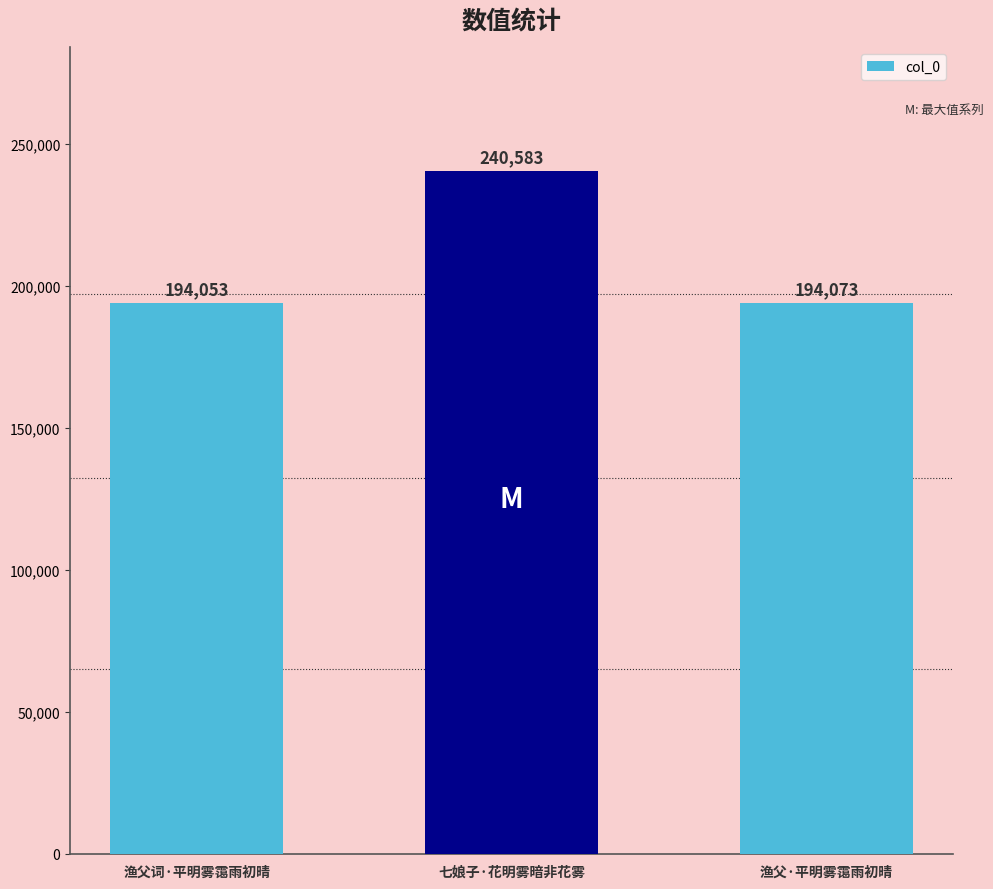

List the labels in order of value, smallest first.

渔父词·平明雾霭雨初晴, 渔父·平明雾霭雨初晴, 七娘子·花明雾暗非花雾